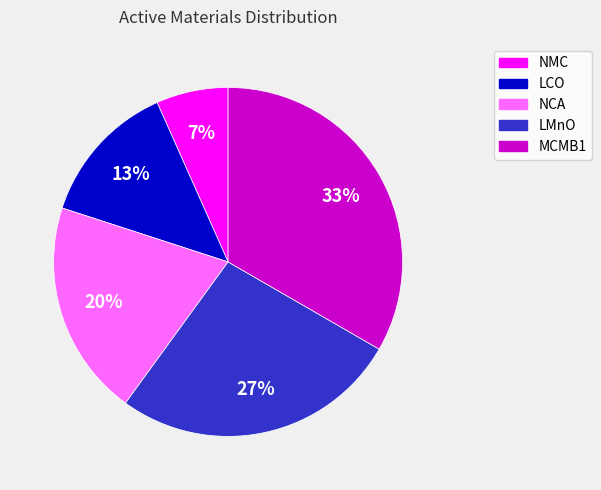

Count the number of slices in the pie.

5